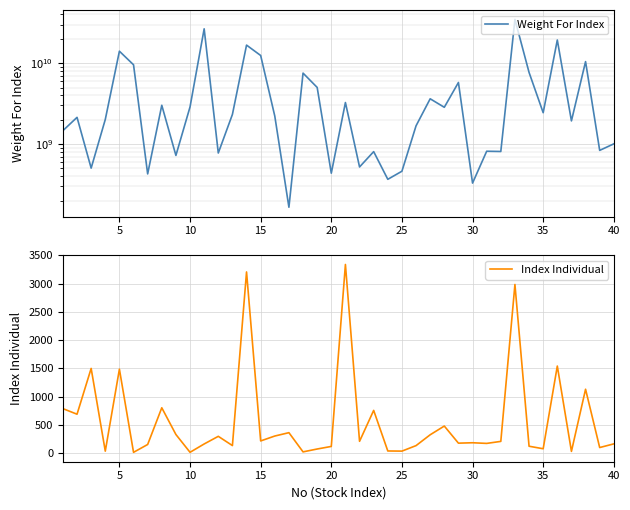

How many data points in Weight For Index are above 2216466000?

19